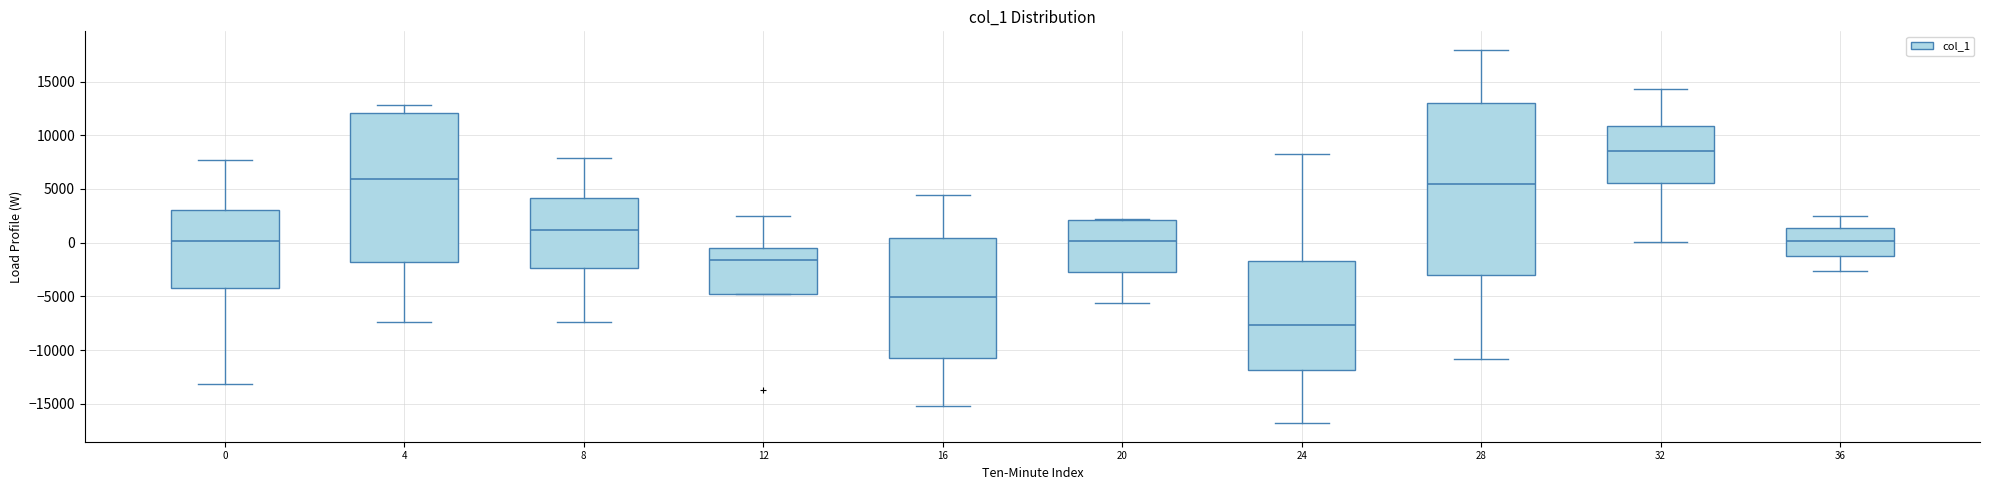

Reading left to right, read every box against the y-axis: the position of its median line, the range the box covers, and the ends of its whiskers. The values are not printed on the chart, so give them approximately, as read against the axis.

0: median 0, box -4000 to 3000, whiskers -13000 to 7500
4: median 6000, box -2000 to 12000, whiskers -7500 to 13000
8: median 1000, box -2500 to 4000, whiskers -7500 to 8000
12: median -1500, box -4500 to -500, whiskers -4500 to 2500
16: median -5000, box -11000 to 500, whiskers -15000 to 4500
20: median 0, box -2500 to 2000, whiskers -5500 to 2000
24: median -7500, box -12000 to -1500, whiskers -17000 to 8000
28: median 5500, box -3000 to 13000, whiskers -11000 to 18000
32: median 8500, box 5500 to 11000, whiskers 0 to 14500
36: median 0, box -1000 to 1500, whiskers -2500 to 2500